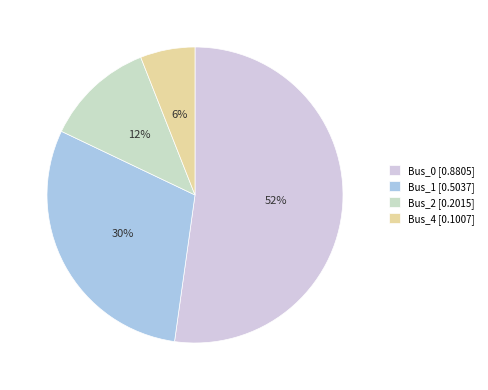

What is the smallest slice in the pie chart?

Bus_4